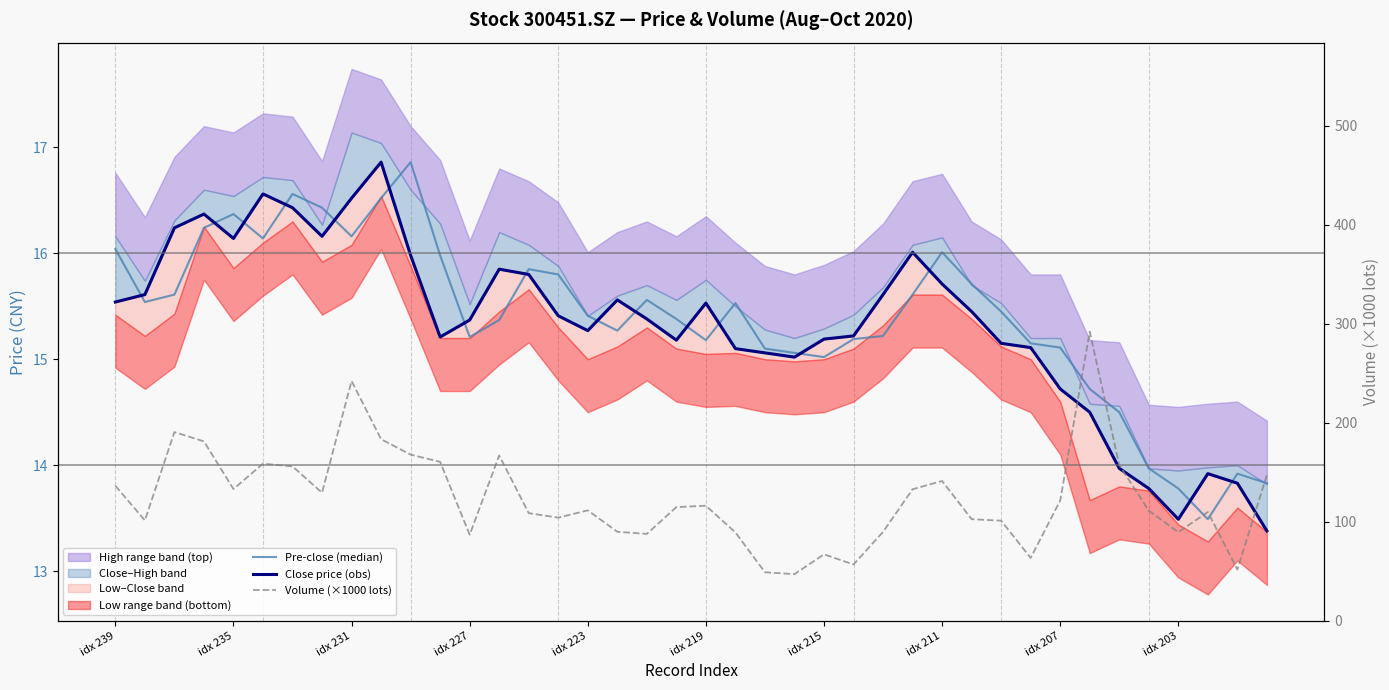

Which series has the largest total across all categories?

Volume (×1000 lots)